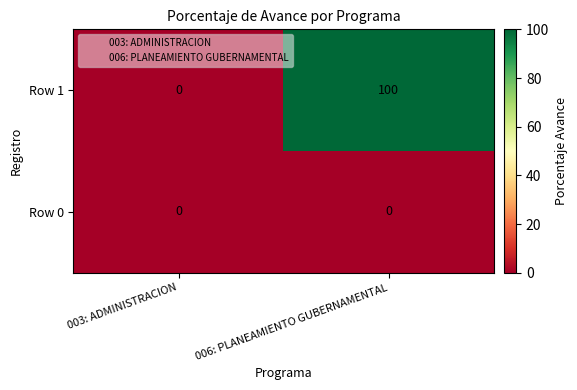

What is the sum of the Row 1 values at 006: PLANEAMIENTO GUBERNAMENTAL and 003: ADMINISTRACION?

100